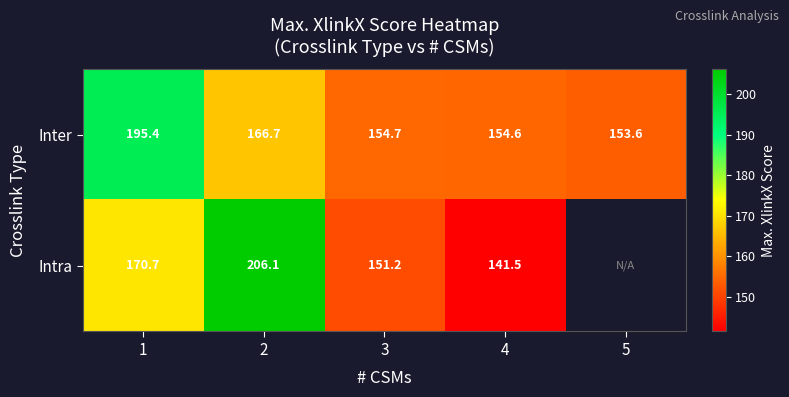

Which label corresponds to the smallest value in the chart?

4